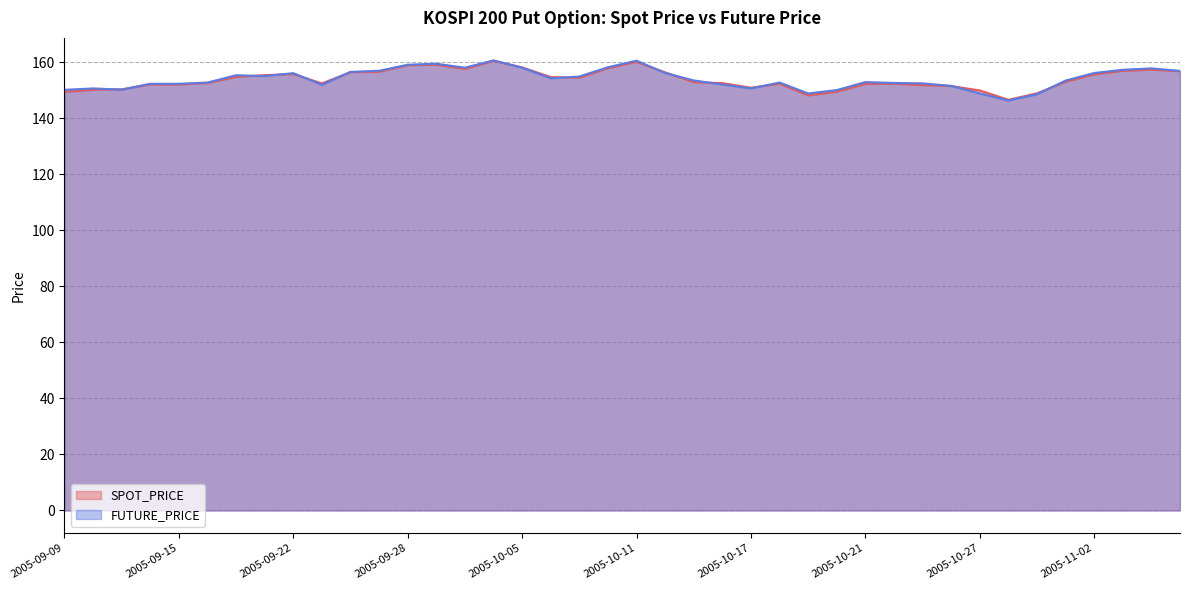

At which category is the sum across all series the highest?

2005-10-04